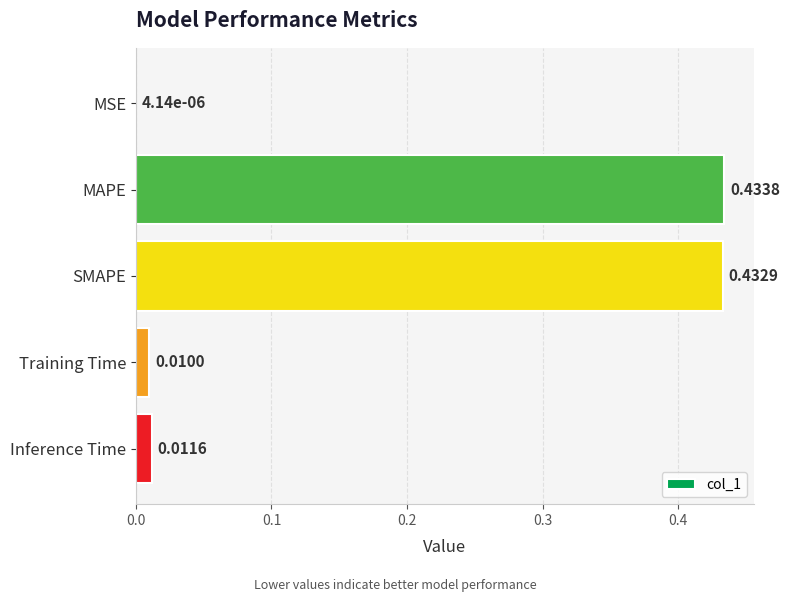

Does the chart contain stacked bars?

No